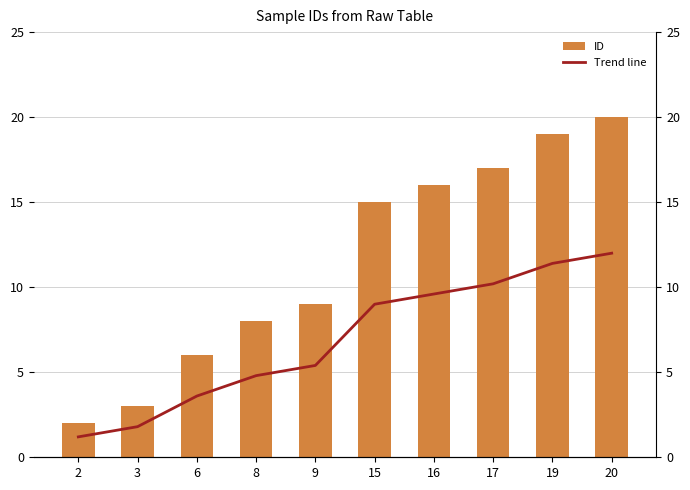

Rank the series by their average value, from lowest to highest.

Trend line, ID